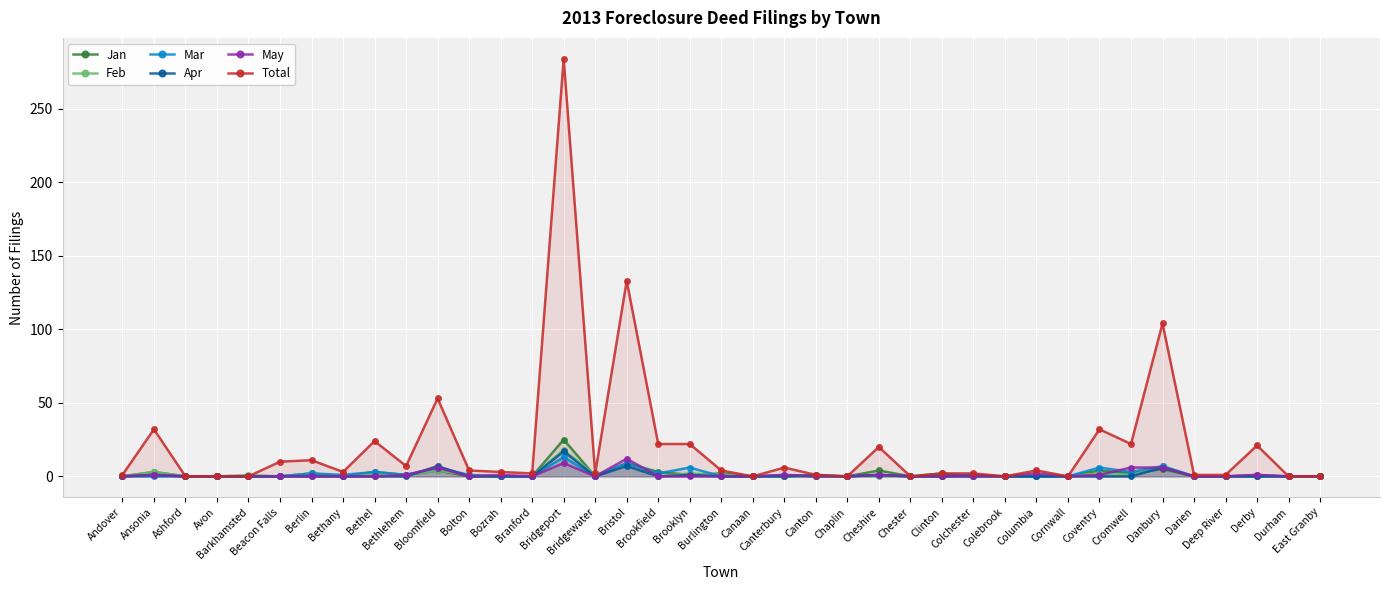

How many lines are shown in the chart?

6